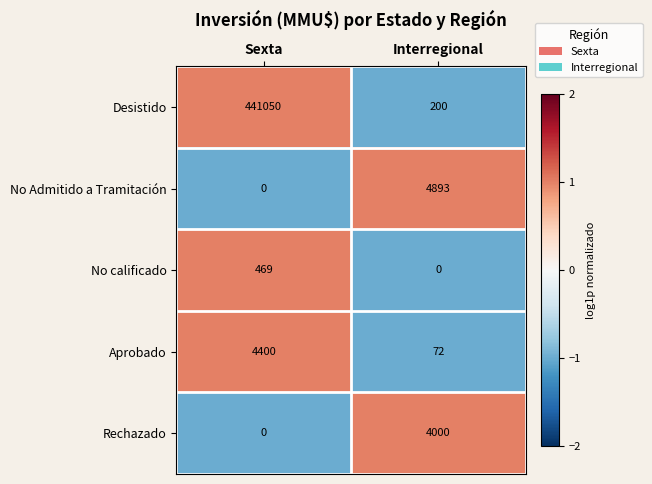

At which label does No calificado reach its peak?

Sexta